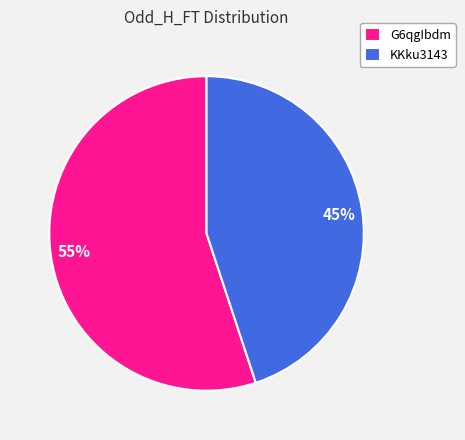

True or false: KKku3143 accounts for 53% of the total.

False